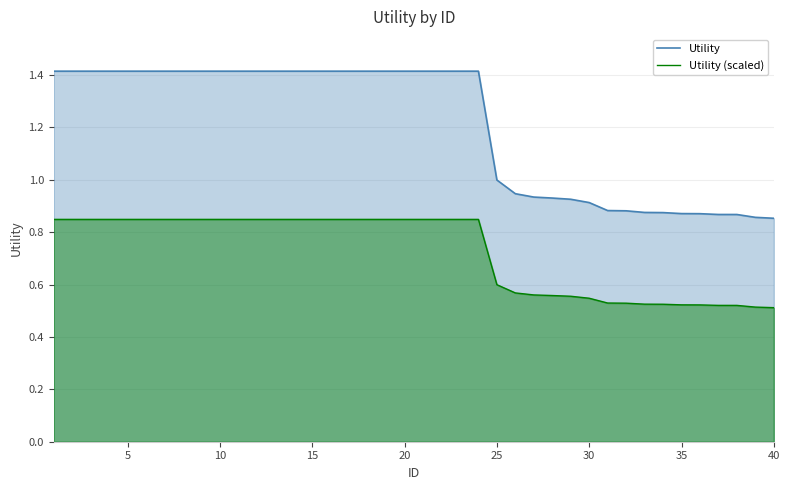

Is it true that Utility (scaled) equals 1.5 at 10?

False